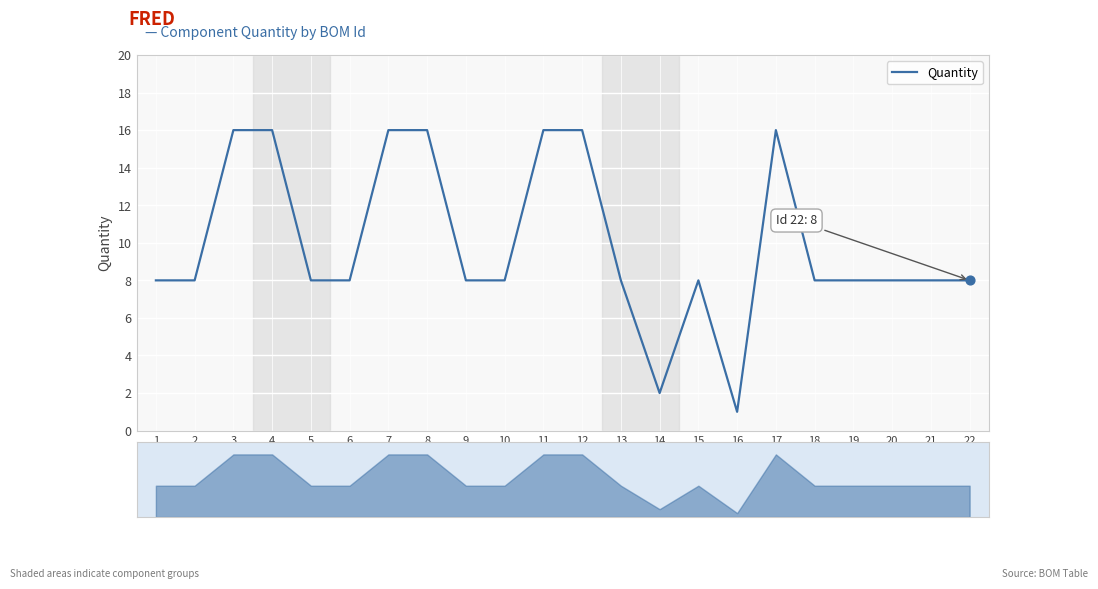

What is the ratio of the value at 3 to the value at 16?

16.0